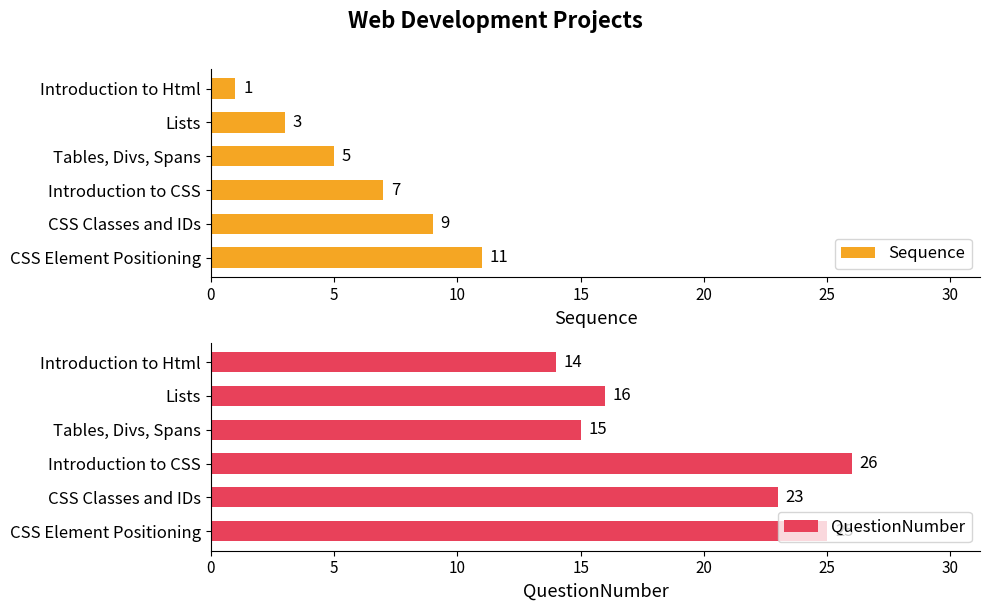

What is the difference between the maximum and minimum values in the Sequence series?

10